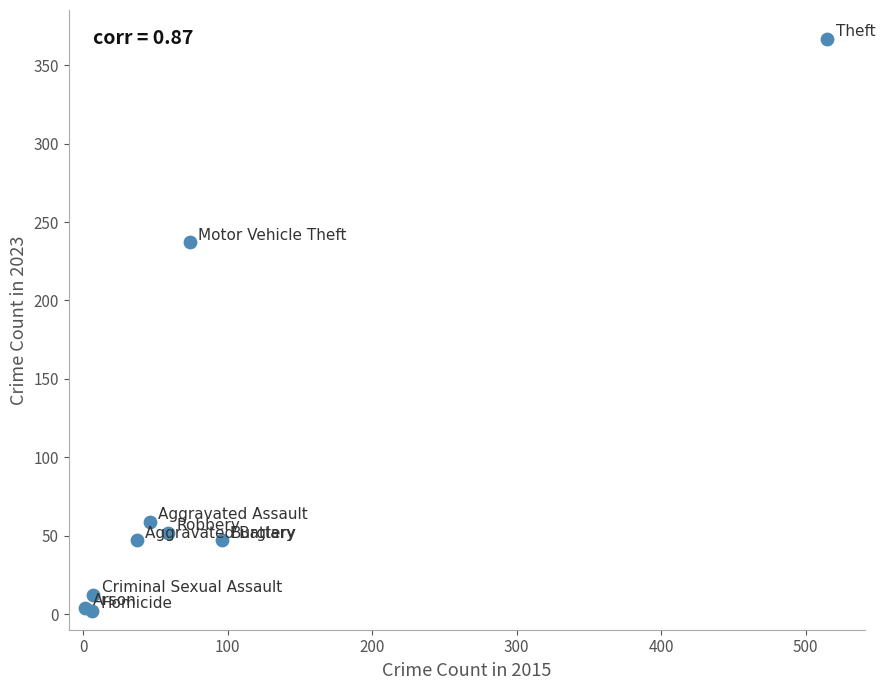

What Y value in the scatter plot is closest to 184?

237